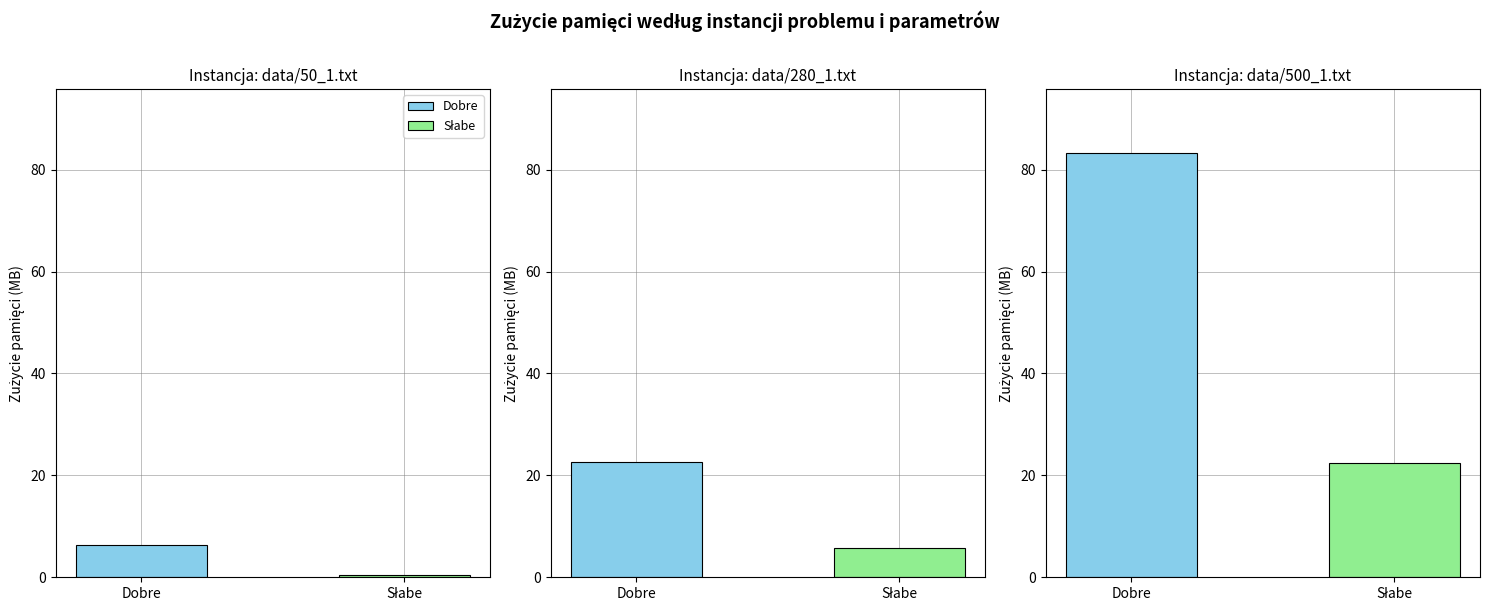

Which series changed the most between data/280_1.txt and data/500_1.txt?

Dobre